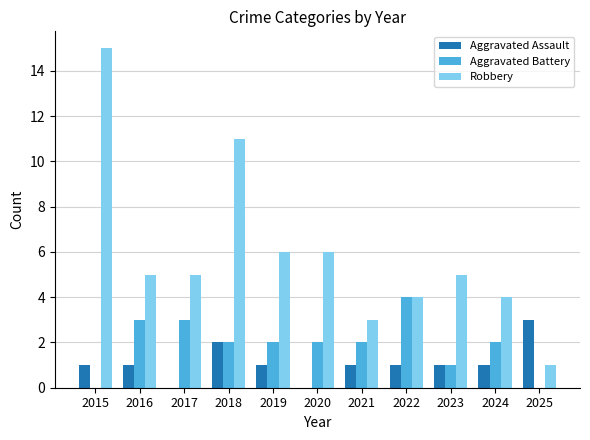

Does the chart contain stacked bars?

No